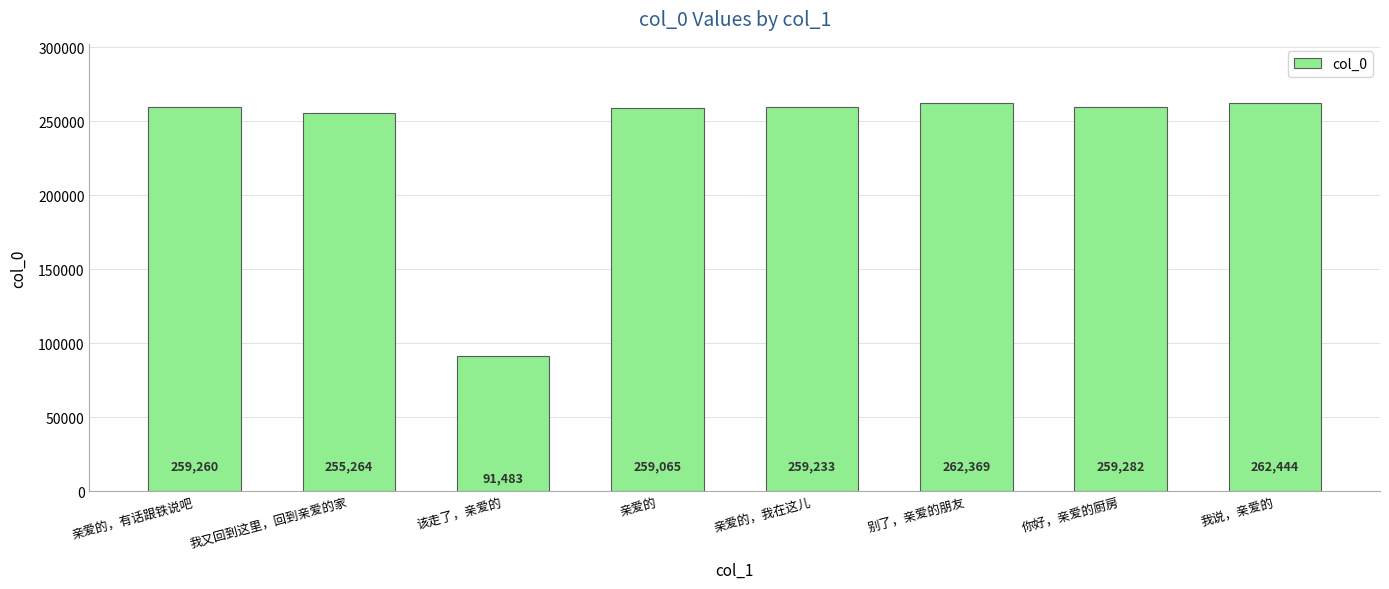

What is the label of the 5th bar from the right?

亲爱的